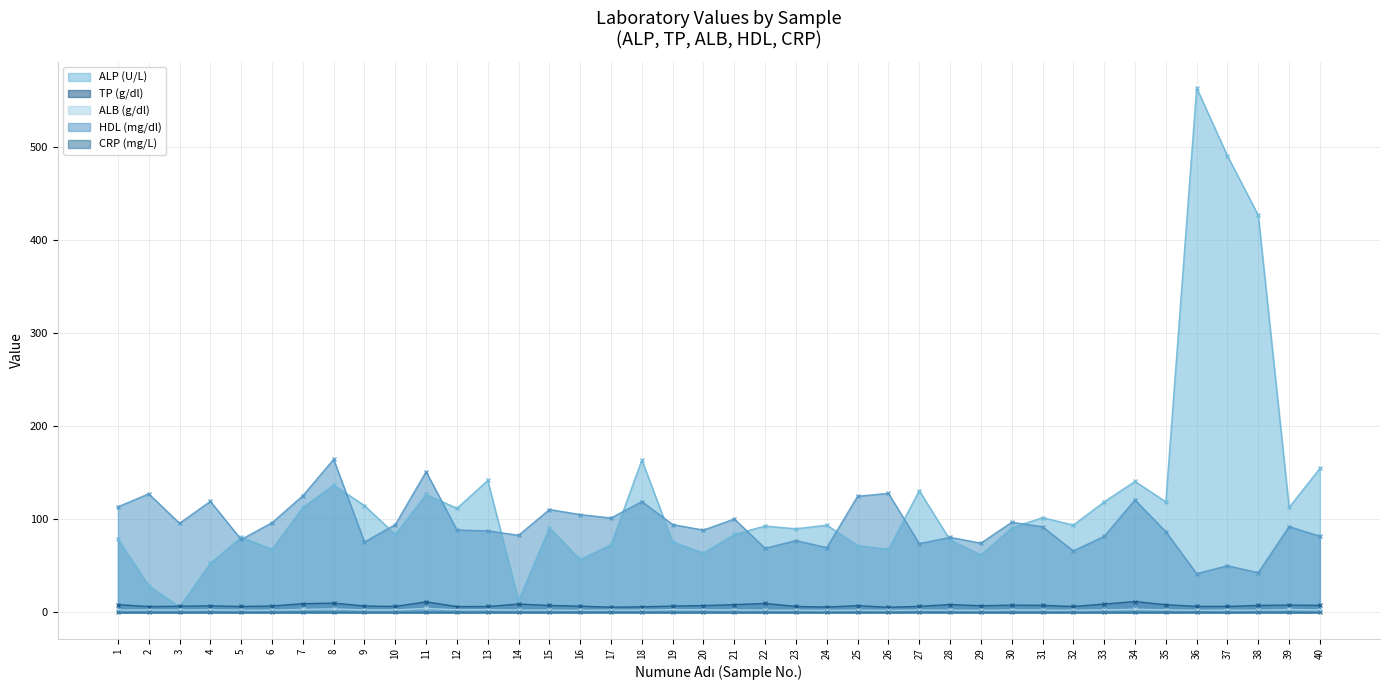

Which series has the largest total across all categories?

ALP (U/L)